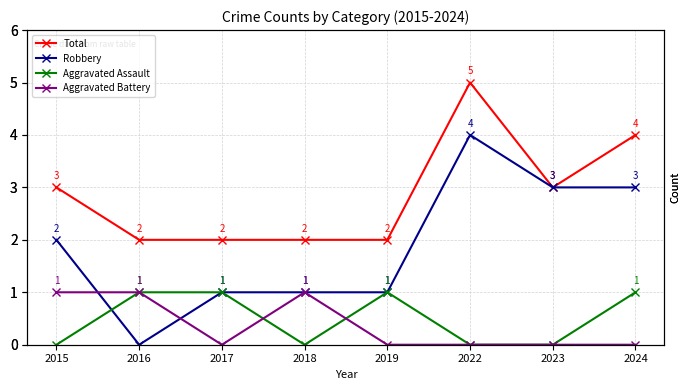

At 2017, list the series in order from smallest to largest.

Aggravated Battery, Robbery, Aggravated Assault, Total